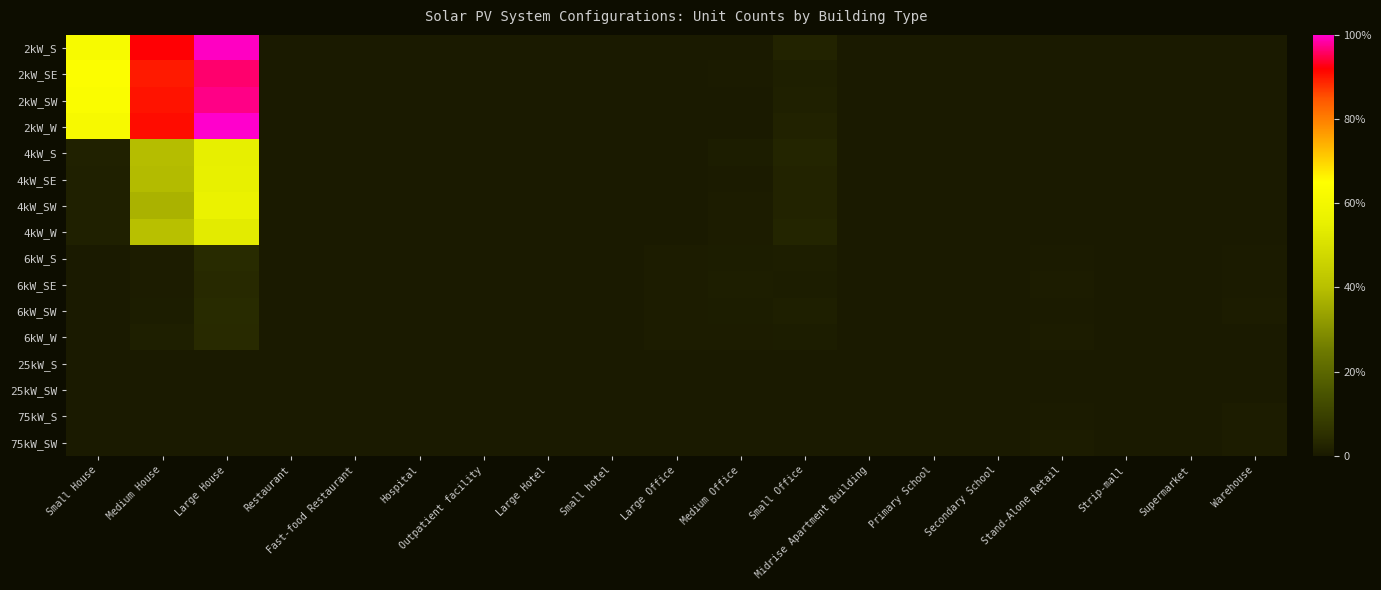

At which category is the sum across all series the highest?

Large House